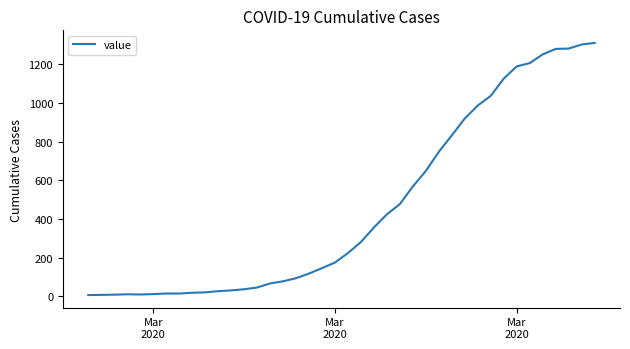

What is the difference between the maximum and minimum values?

1302